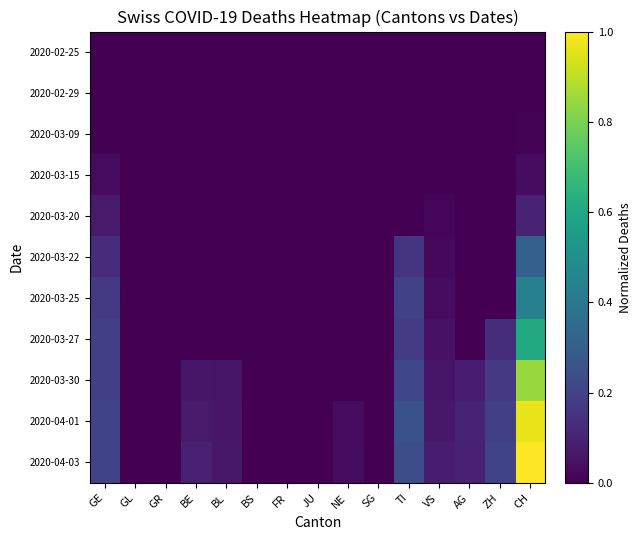

Reading left to right, extract all data points from this chart.

2020-02-25: GE=0.0	GL=0.0	GR=0.0	BE=0.0	BL=0.0	BS=0.0	FR=0.0	JU=0.0	NE=0.0	SG=0.0	TI=0.0	VS=0.0	AG=0.0	ZH=0.0	CH=0.0
2020-02-29: GE=0.0	GL=0.0	GR=0.0	BE=0.0	BL=0.0	BS=0.0	FR=0.0	JU=0.0	NE=0.0	SG=0.0	TI=0.0	VS=0.0	AG=0.0	ZH=0.0	CH=0.0
2020-03-09: GE=0.0	GL=0.0	GR=0.0	BE=0.0	BL=0.0	BS=0.0	FR=0.0	JU=0.0	NE=0.0	SG=0.0	TI=0.0	VS=0.0	AG=0.0	ZH=0.0	CH=0.0
2020-03-15: GE=0.0	GL=0.0	GR=0.0	BE=0.0	BL=0.0	BS=0.0	FR=0.0	JU=0.0	NE=0.0	SG=0.0	TI=0.0	VS=0.0	AG=0.0	ZH=0.0	CH=0.0
2020-03-20: GE=0.1	GL=0.0	GR=0.0	BE=0.0	BL=0.0	BS=0.0	FR=0.0	JU=0.0	NE=0.0	SG=0.0	TI=0.0	VS=0.0	AG=0.0	ZH=0.0	CH=0.1
2020-03-22: GE=0.1	GL=0.0	GR=0.0	BE=0.0	BL=0.0	BS=0.0	FR=0.0	JU=0.0	NE=0.0	SG=0.0	TI=0.2	VS=0.0	AG=0.0	ZH=0.0	CH=0.3
2020-03-25: GE=0.2	GL=0.0	GR=0.0	BE=0.0	BL=0.0	BS=0.0	FR=0.0	JU=0.0	NE=0.0	SG=0.0	TI=0.2	VS=0.0	AG=0.0	ZH=0.0	CH=0.4
2020-03-27: GE=0.2	GL=0.0	GR=0.0	BE=0.0	BL=0.0	BS=0.0	FR=0.0	JU=0.0	NE=0.0	SG=0.0	TI=0.2	VS=0.0	AG=0.0	ZH=0.1	CH=0.6
2020-03-30: GE=0.2	GL=0.0	GR=0.0	BE=0.1	BL=0.1	BS=0.0	FR=0.0	JU=0.0	NE=0.0	SG=0.0	TI=0.2	VS=0.1	AG=0.1	ZH=0.2	CH=0.8
2020-04-01: GE=0.2	GL=0.0	GR=0.0	BE=0.1	BL=0.1	BS=0.0	FR=0.0	JU=0.0	NE=0.0	SG=0.0	TI=0.3	VS=0.1	AG=0.1	ZH=0.2	CH=1.0
2020-04-03: GE=0.2	GL=0.0	GR=0.0	BE=0.1	BL=0.1	BS=0.0	FR=0.0	JU=0.0	NE=0.0	SG=0.0	TI=0.2	VS=0.1	AG=0.1	ZH=0.2	CH=1.0